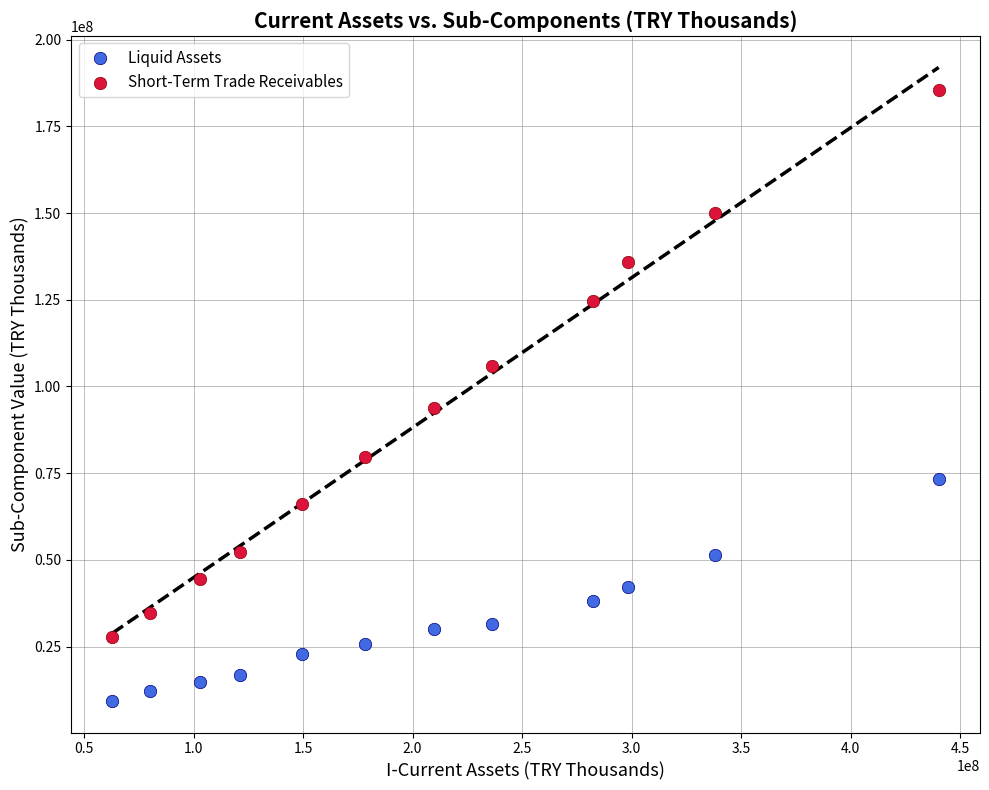

What is the X range (max minus min) for the scatter plot?

377104313.4